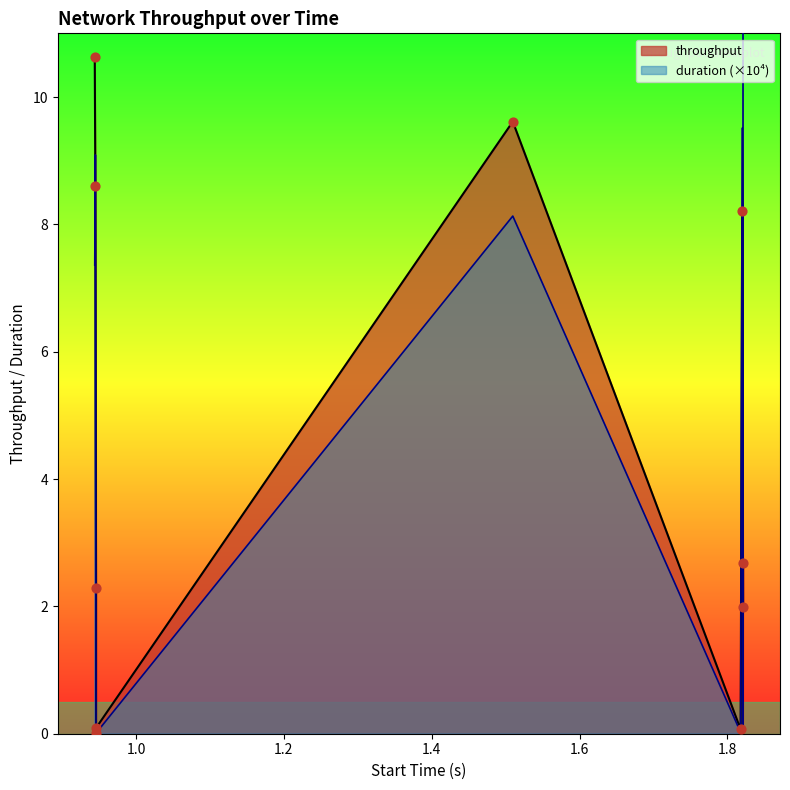

At which category is the sum across all series the highest?

1.821038